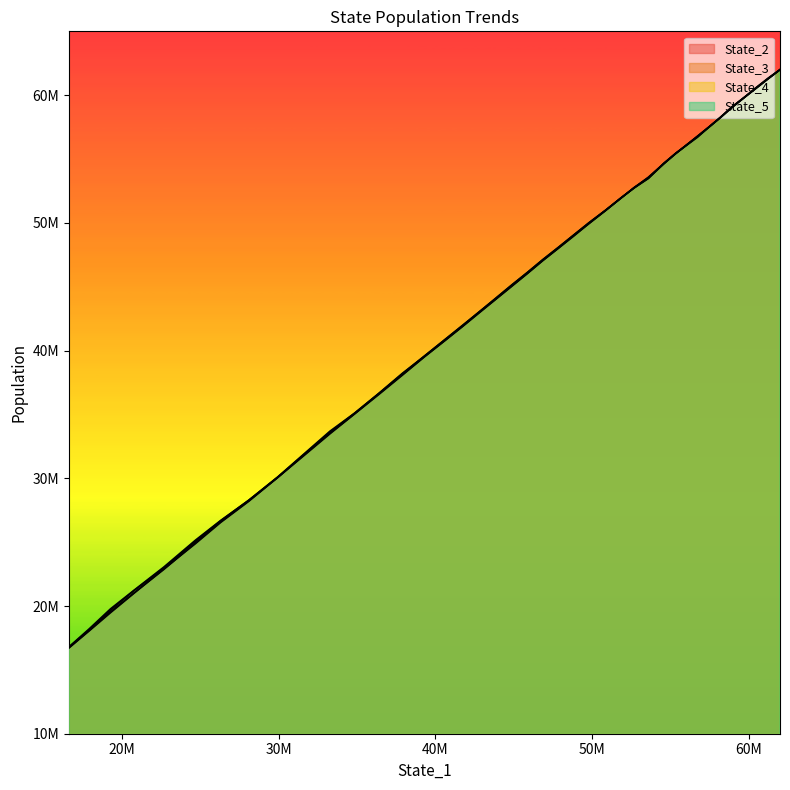

How many data points in State_2 are less than 46039238?

20